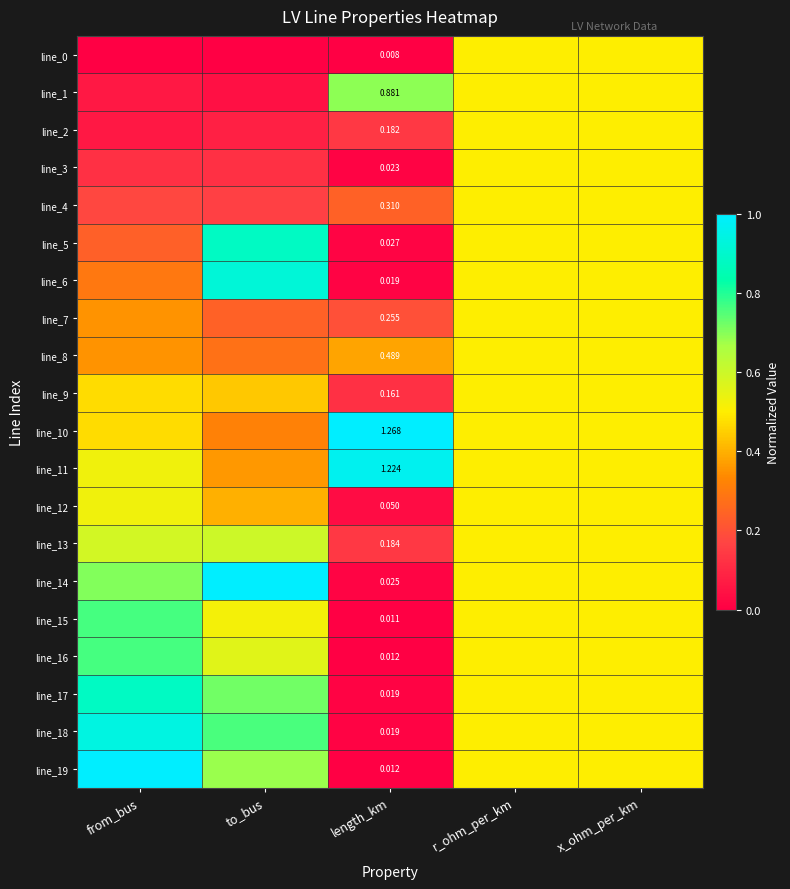

The value of line_10 at to_bus is 0.1. True or false?

False